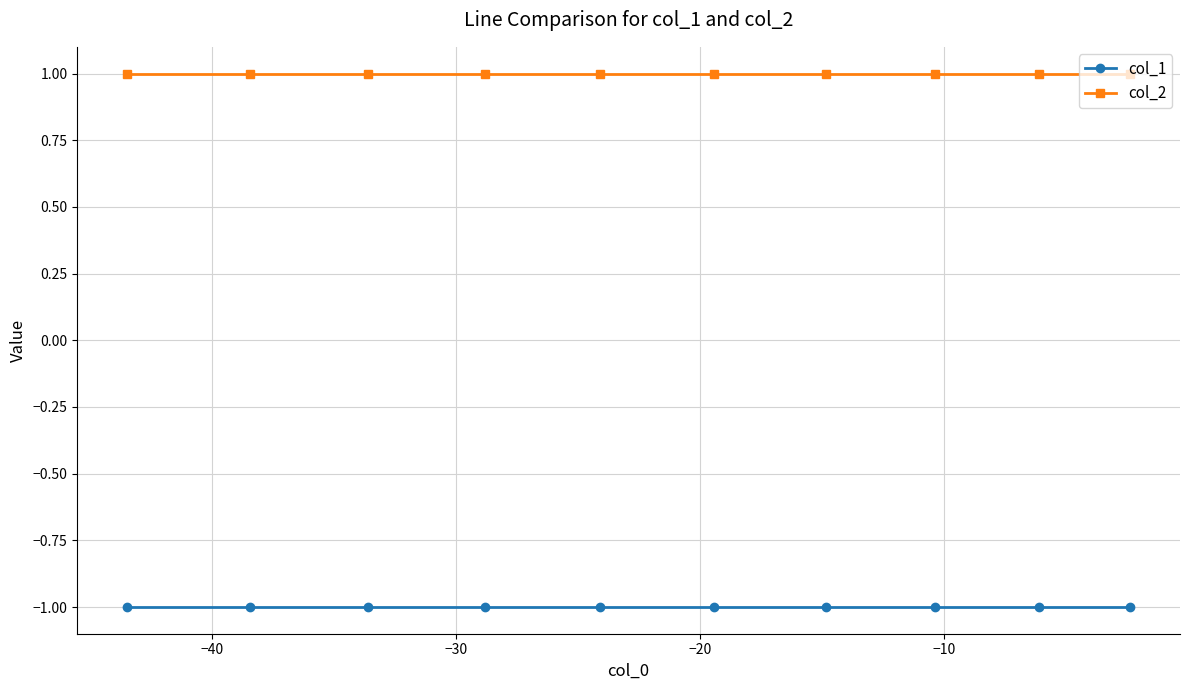

Does the chart have visible grid lines?

Yes